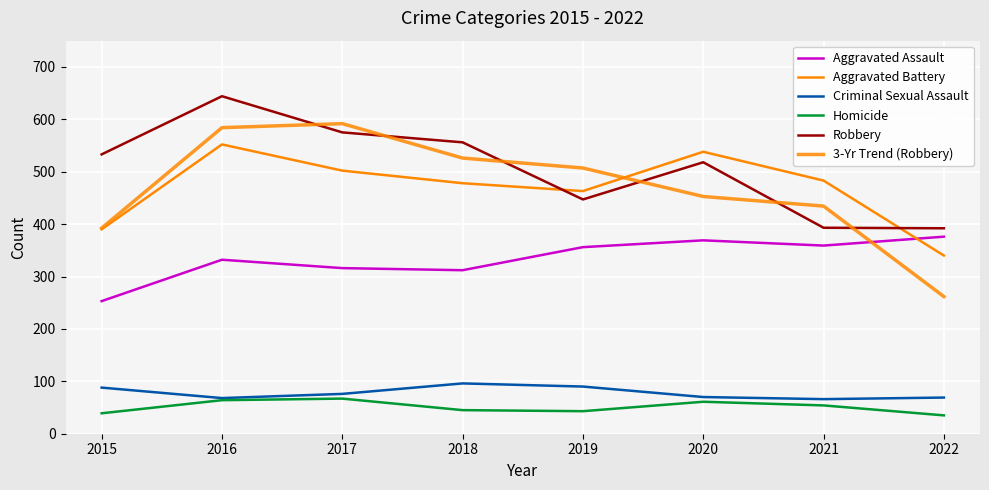

Does the chart have visible grid lines?

Yes